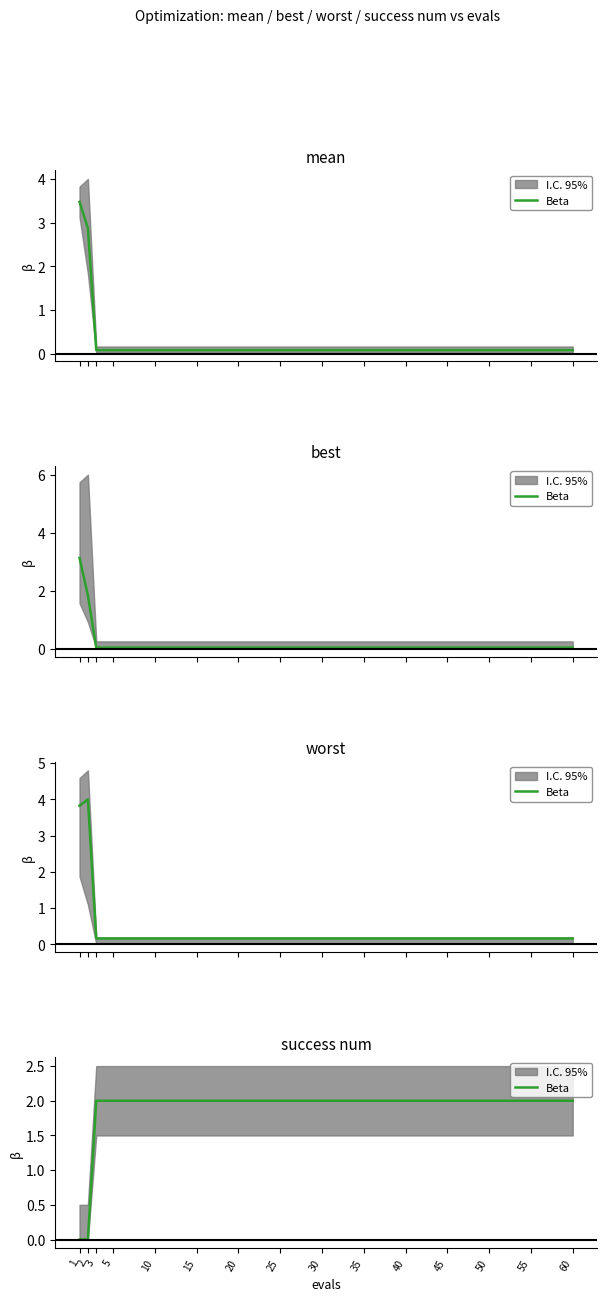

What is the value of the 15th point from the left?

2